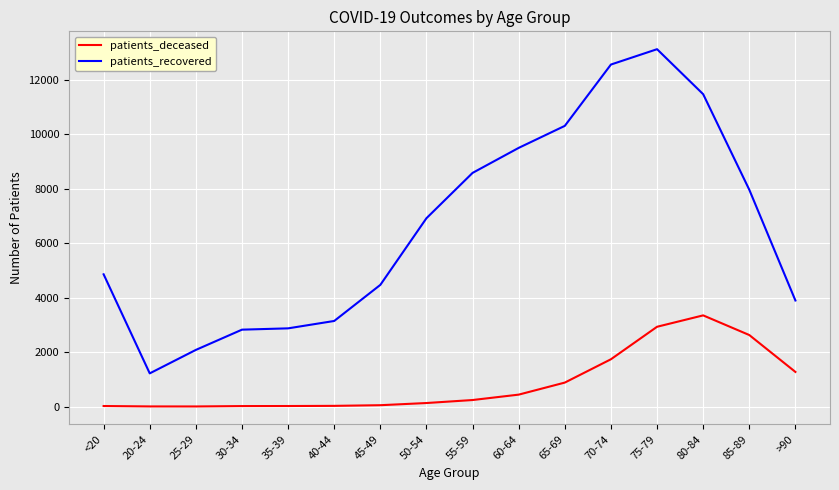

In patients_recovered, how many points are lower than both neighbors (excluding endpoints)?

1